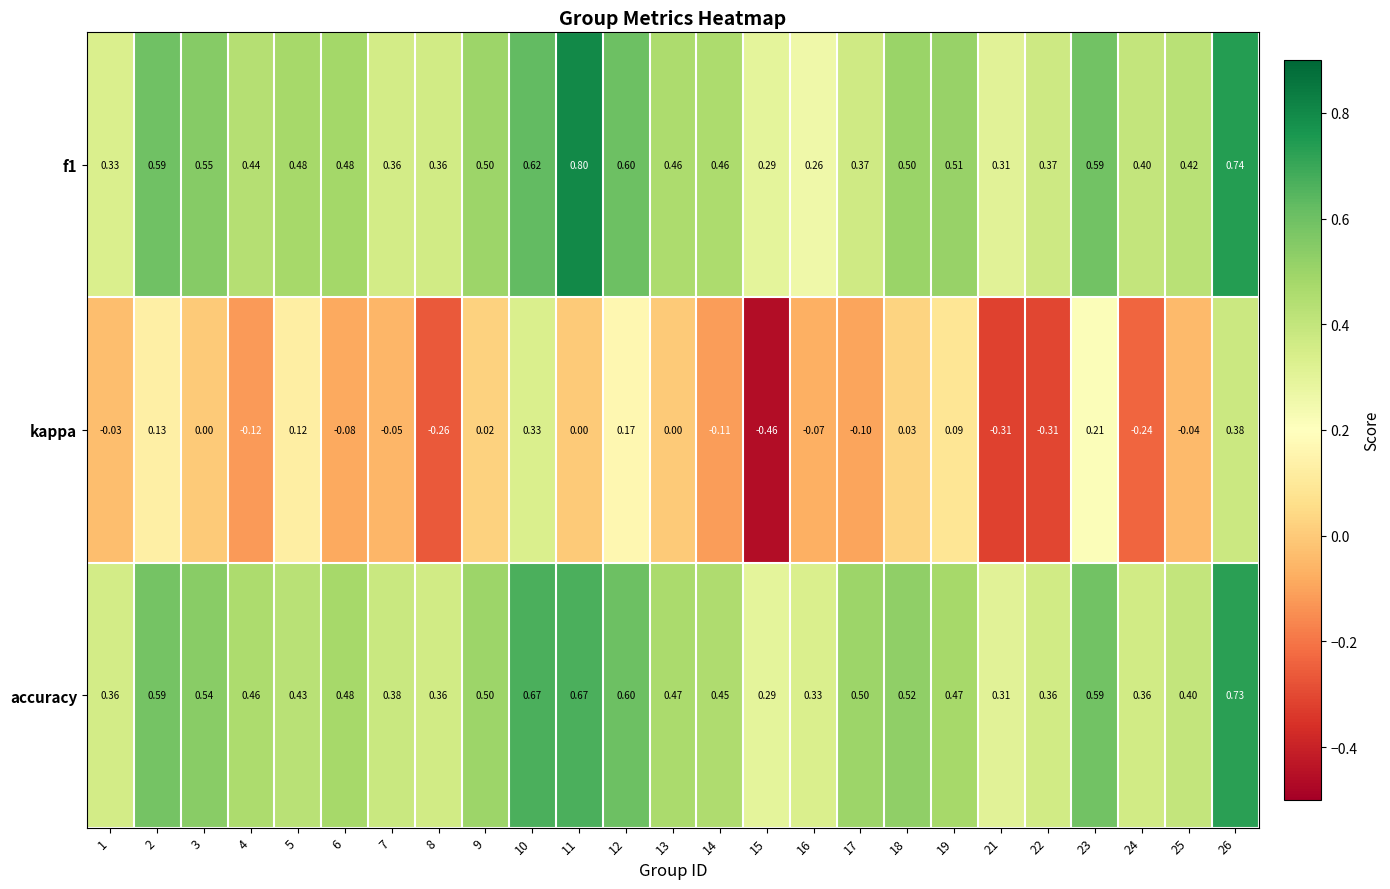

Which series has the largest total across all categories?

accuracy